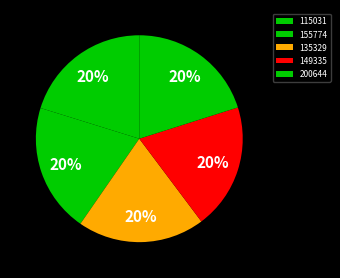

What percentage is the 135329 slice, to the nearest percent?

20%